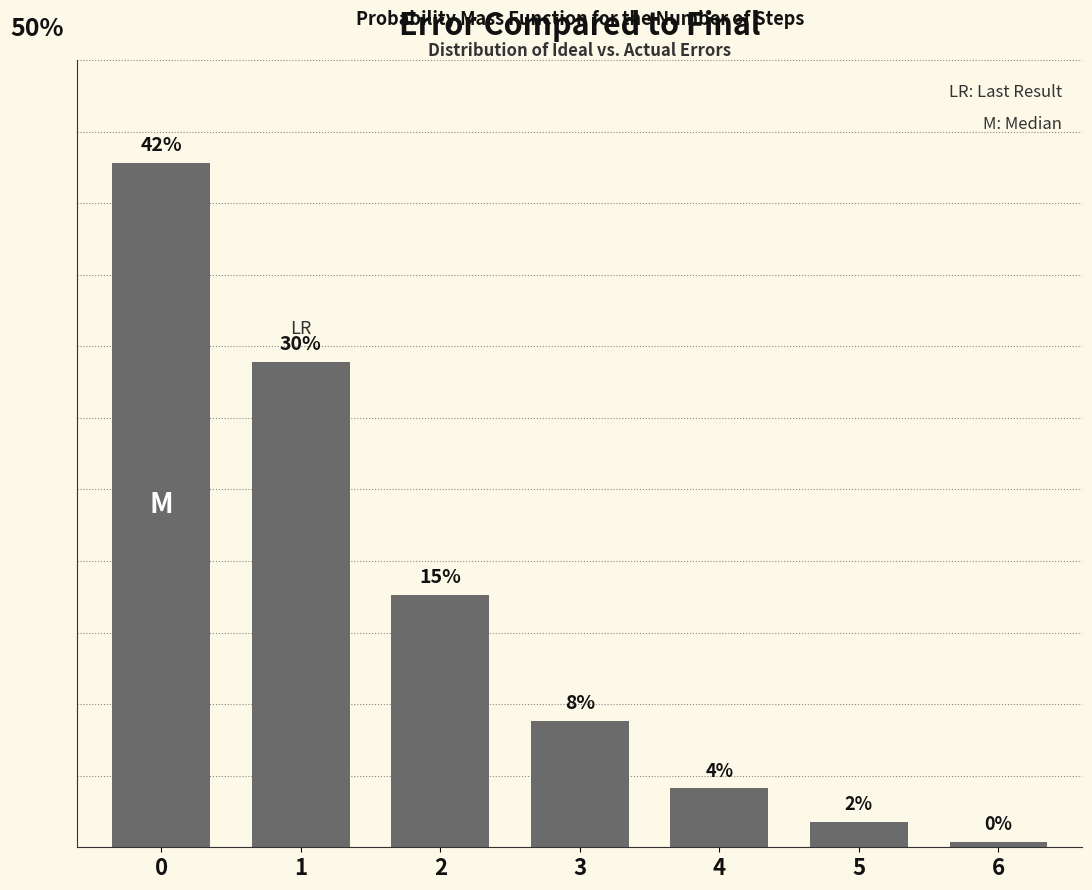

What is the difference between the values at 2 and 6?

15.1